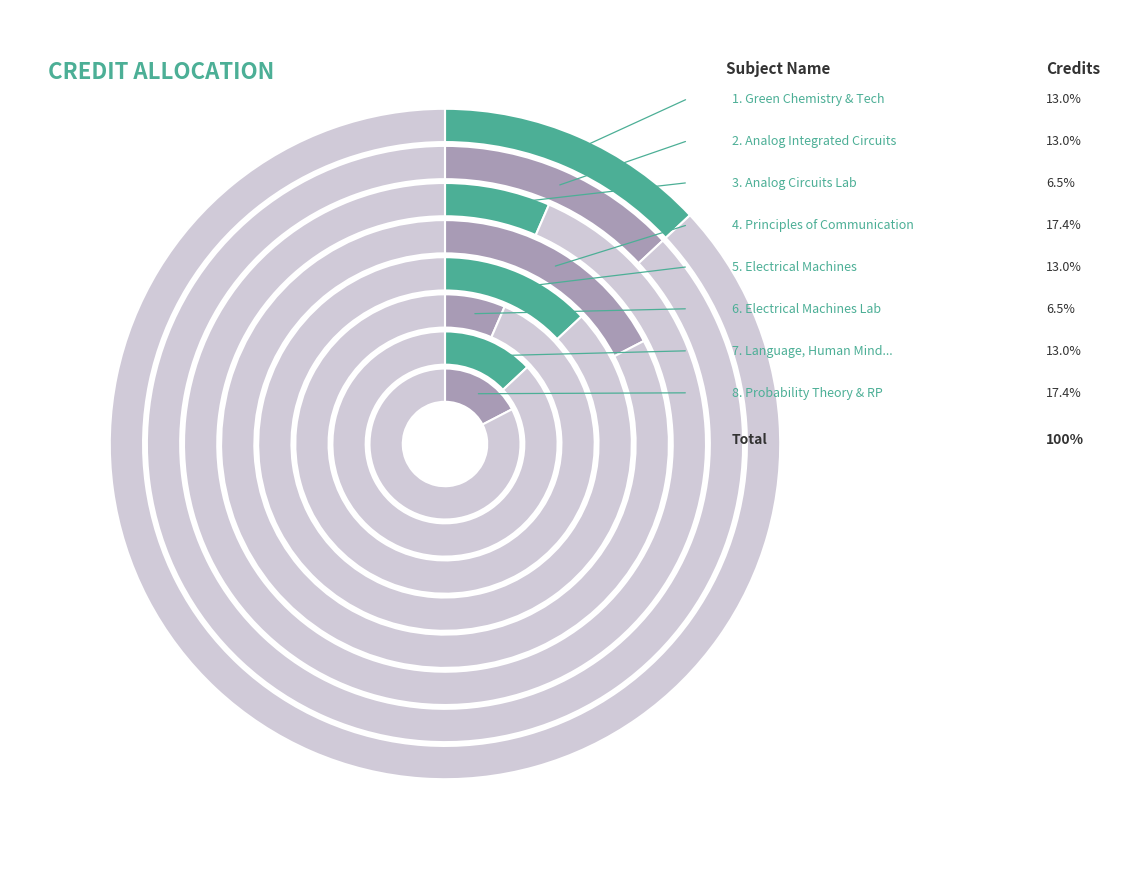

Which category has the smallest portion of the pie?

Analog Circuits Laboratory